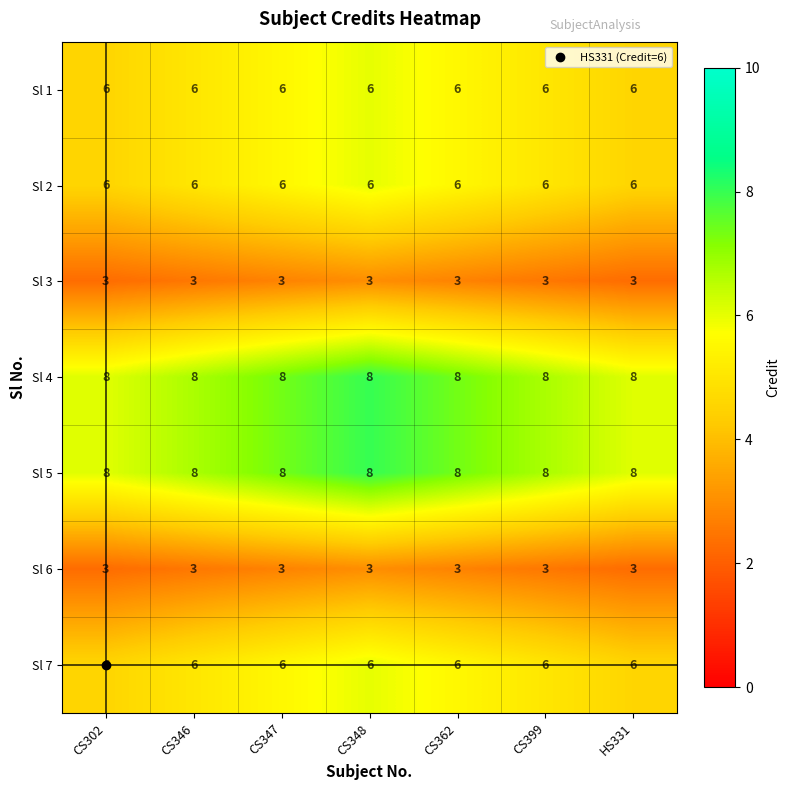

What is the difference between the highest and lowest values at HS331?

5